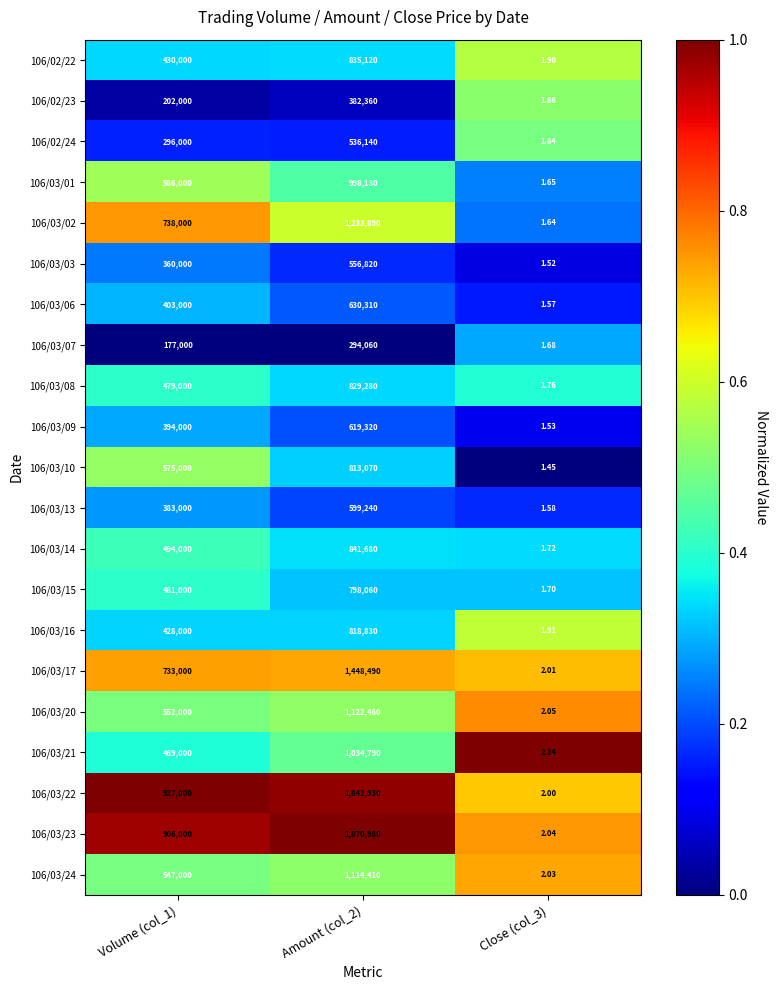

How many series are shown in this chart?

21